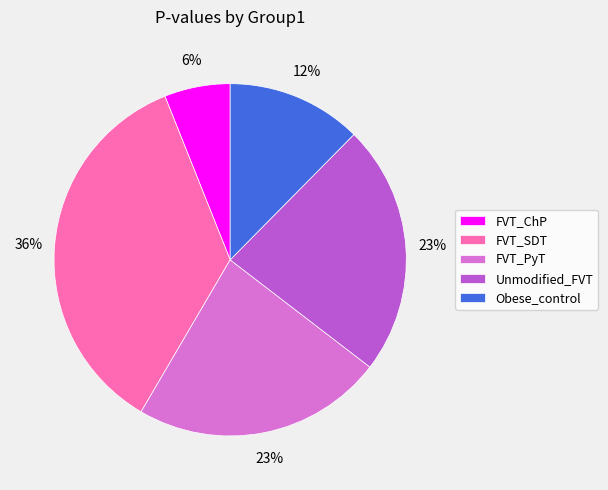

Is it true that FVT_SDT is 36% of the pie?

True